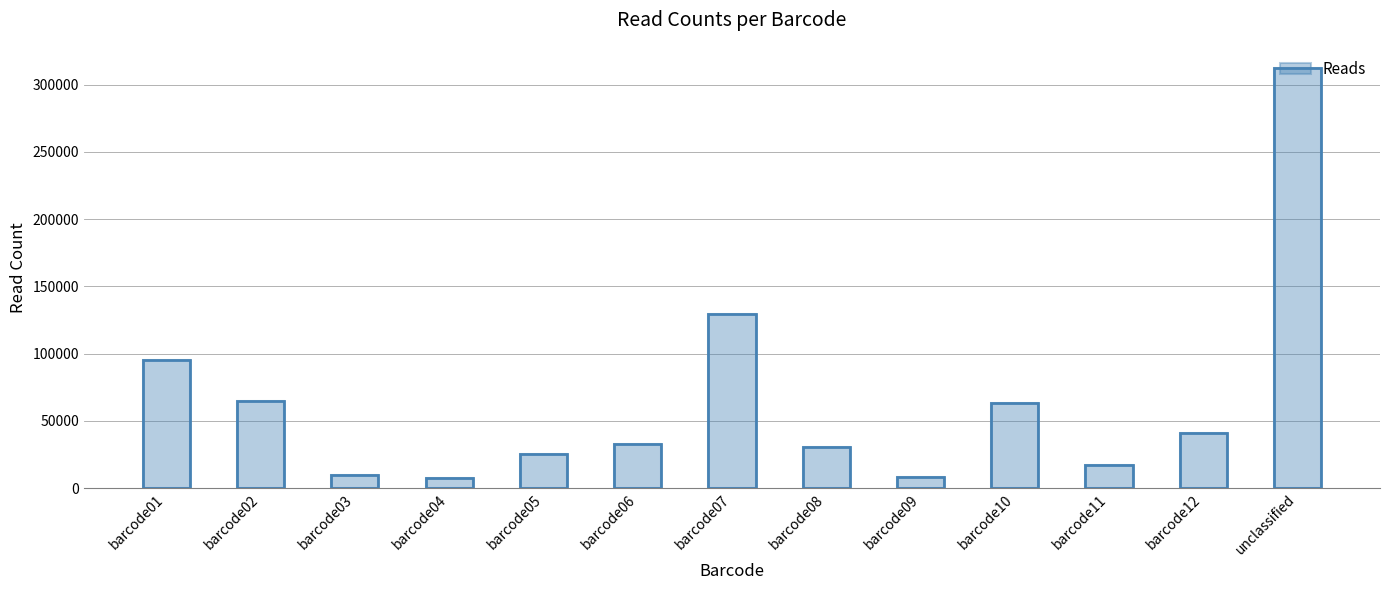

Between barcode02 and barcode10, which is larger?

barcode02